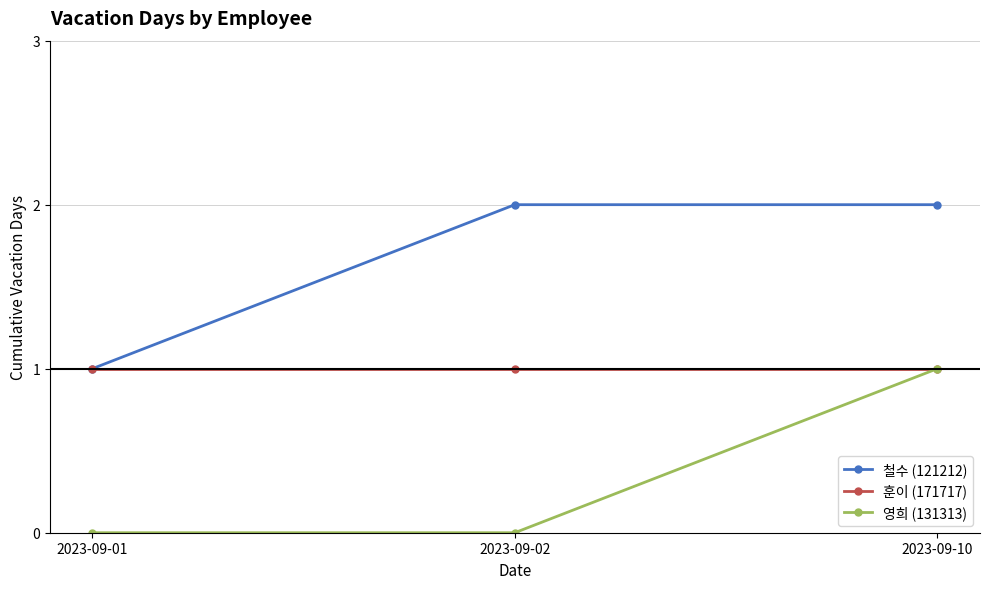

Is it true that 철수 (121212) equals 1 at 2023-09-02?

False